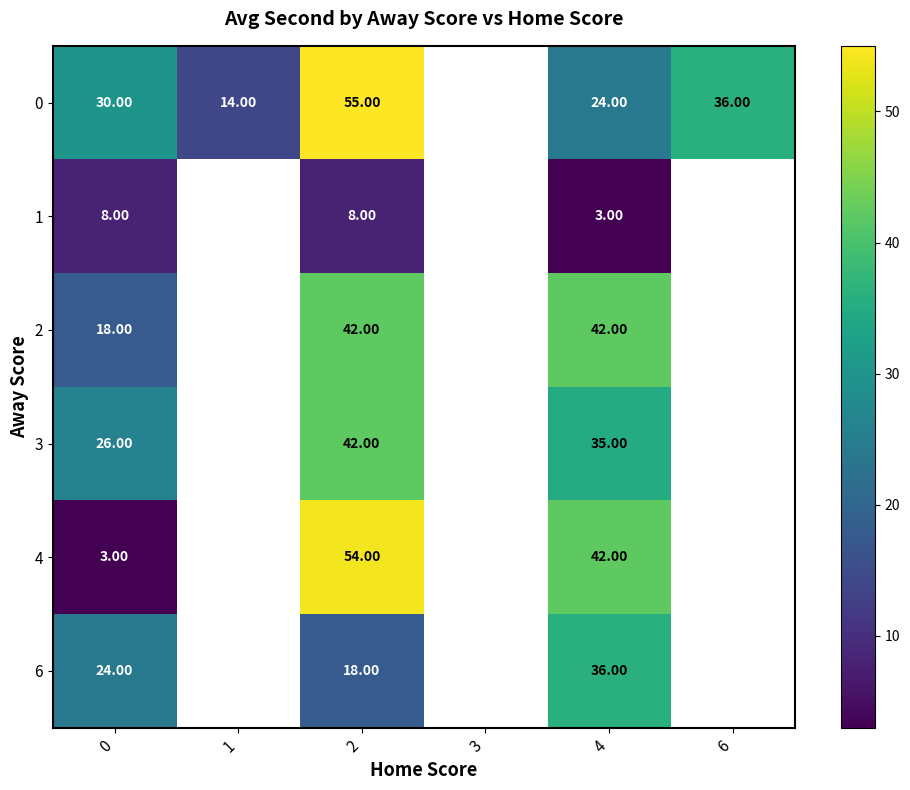

What is the greatest value displayed?

55.0